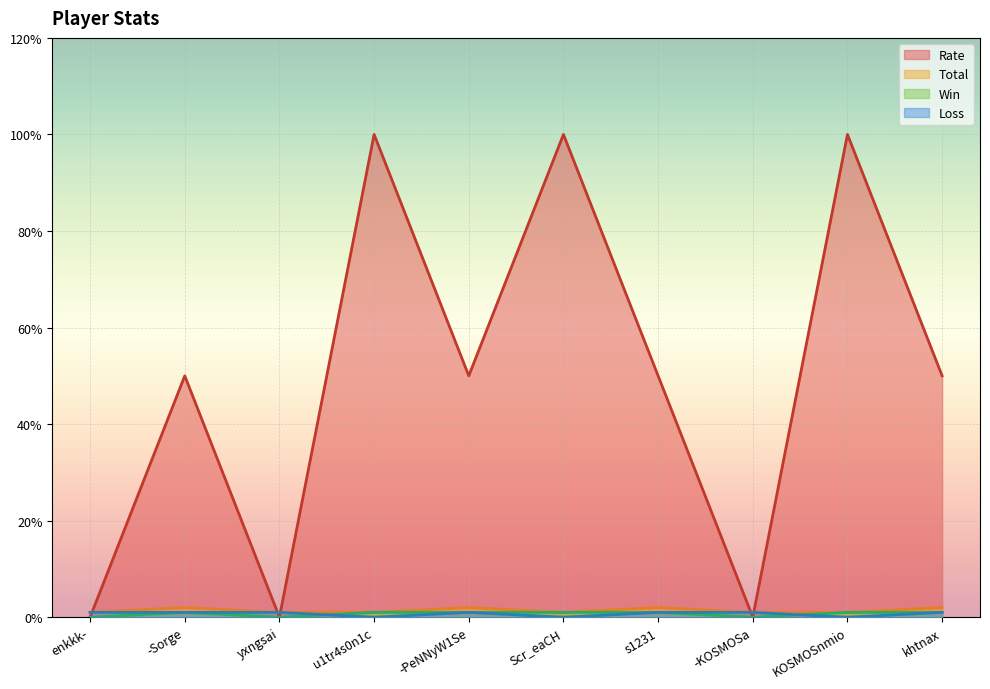

At which label is Win closest to 0?

enkkk-